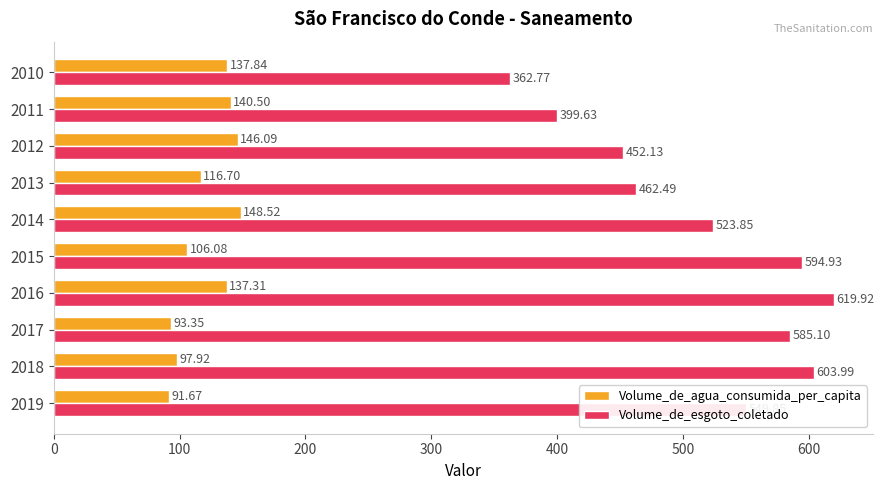

Which series has the largest range (max minus min)?

Volume_de_esgoto_coletado